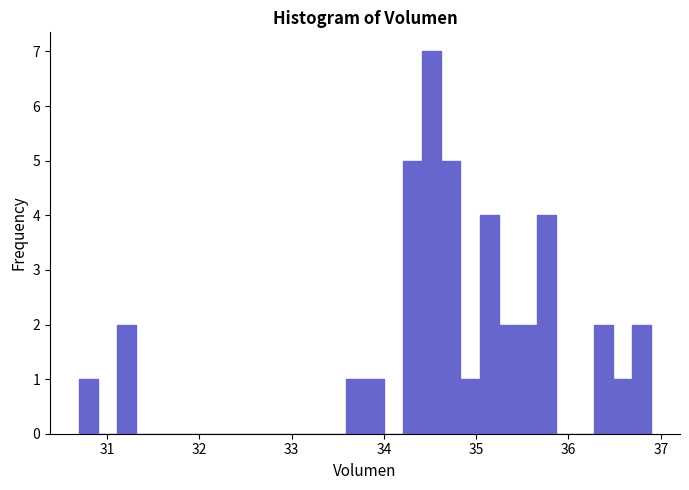

Around what value on the x-axis is the tallest bar? Give the approximate position of its centre, as read against the axis.

34.5